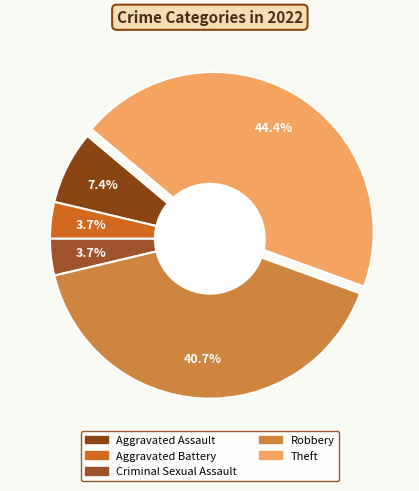

Combined, what portion of the pie is Criminal Sexual Assault and Theft?

48.1%